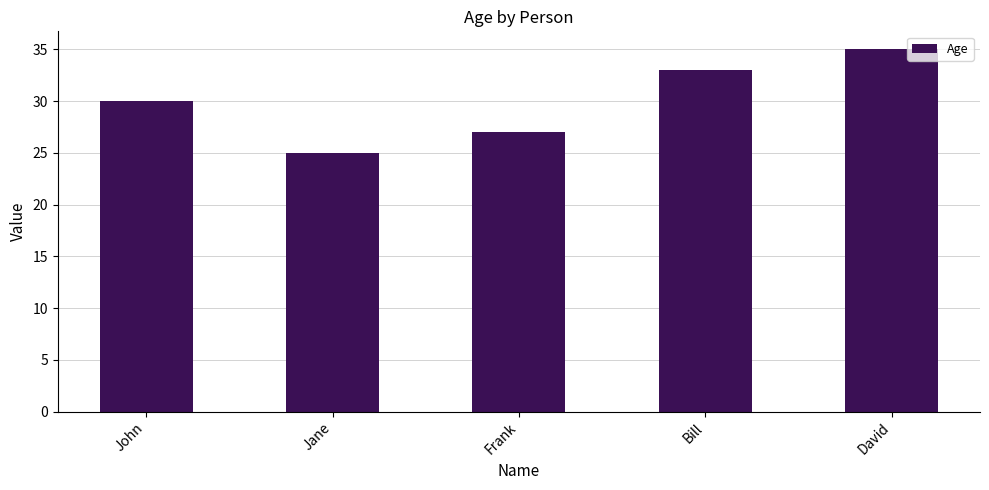

How many values are between 27 and 33?

3